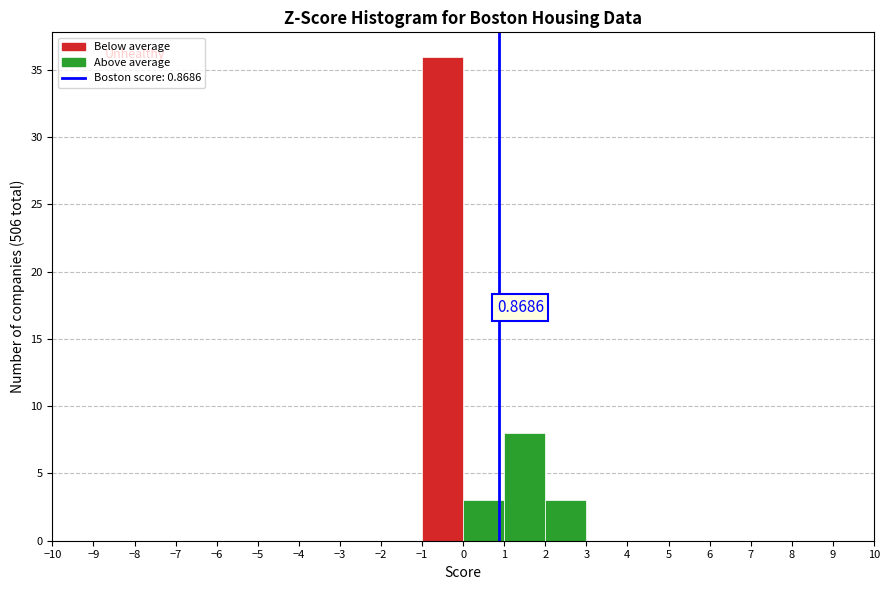

Which range on the x-axis has the tallest bar?

-1 to 0